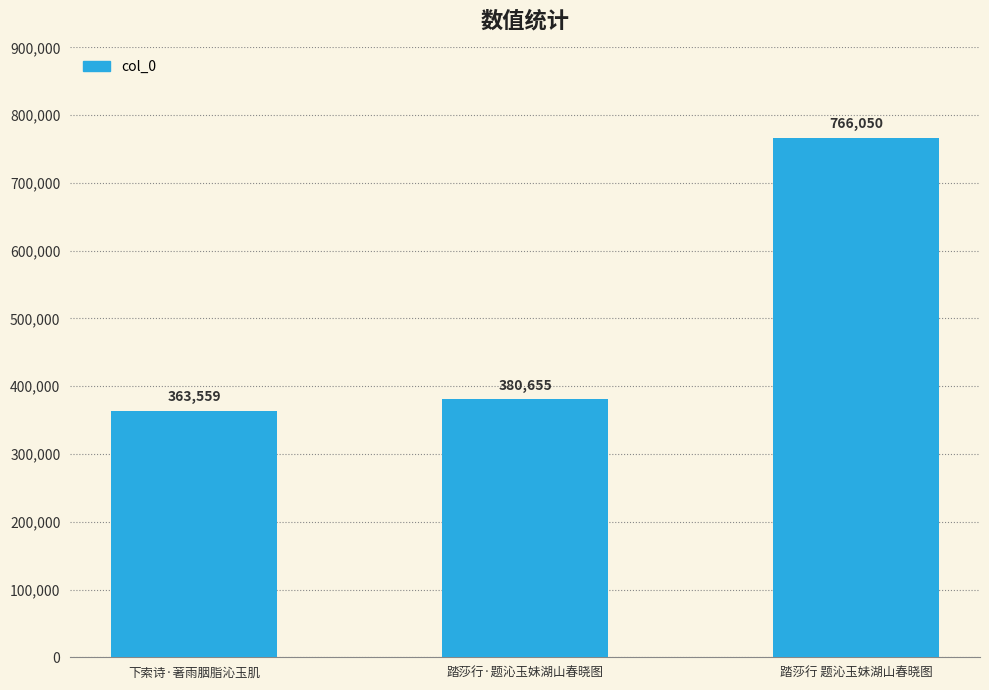

What is the value of the 3rd bar from the left?

766050